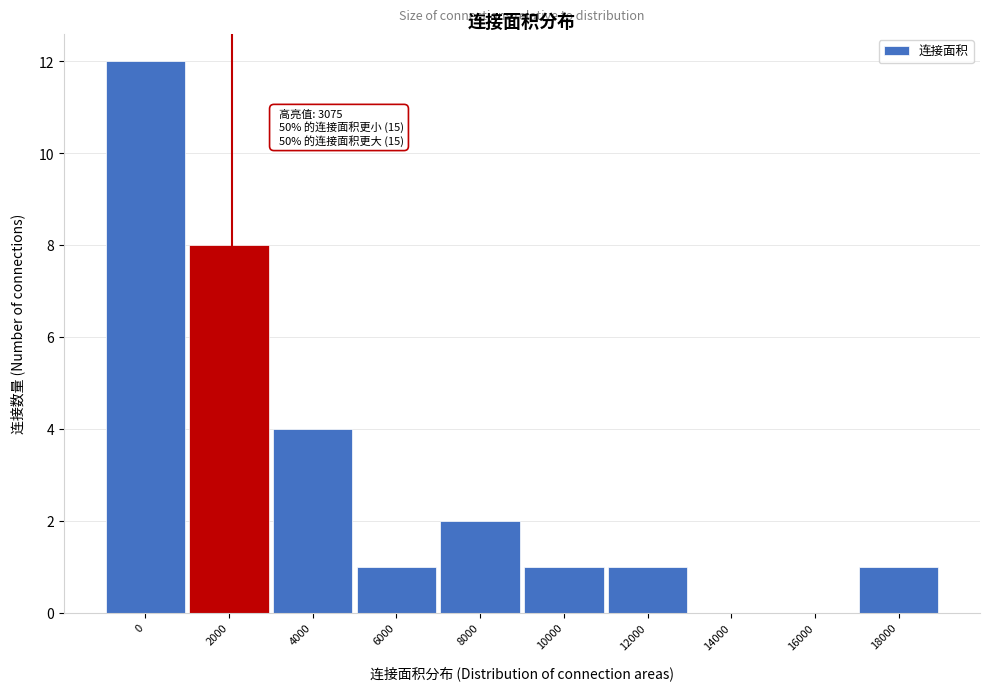

Reading right to left, what are all the values shown in this chart?

18000=1	16000=0	14000=0	12000=1	10000=1	8000=2	6000=1	4000=4	2000=8	0=12